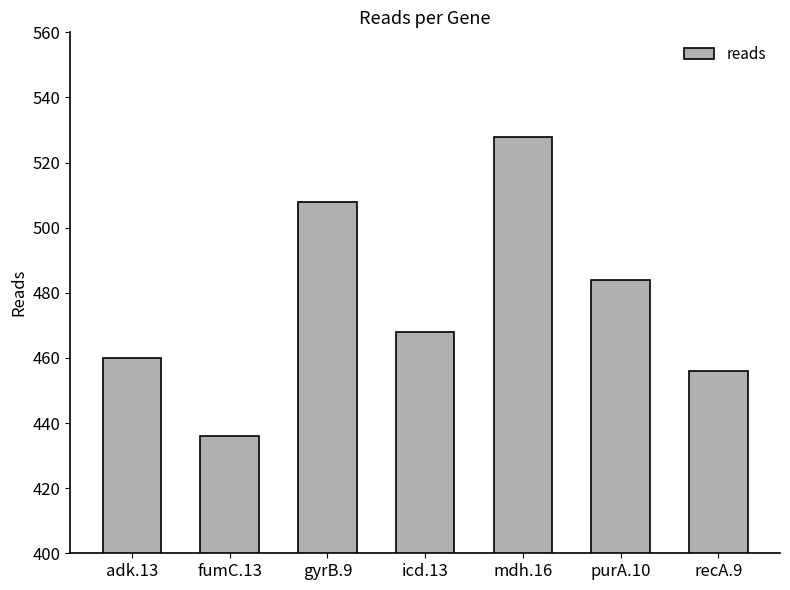

Rank the categories by value from lowest to highest.

fumC.13, recA.9, adk.13, icd.13, purA.10, gyrB.9, mdh.16